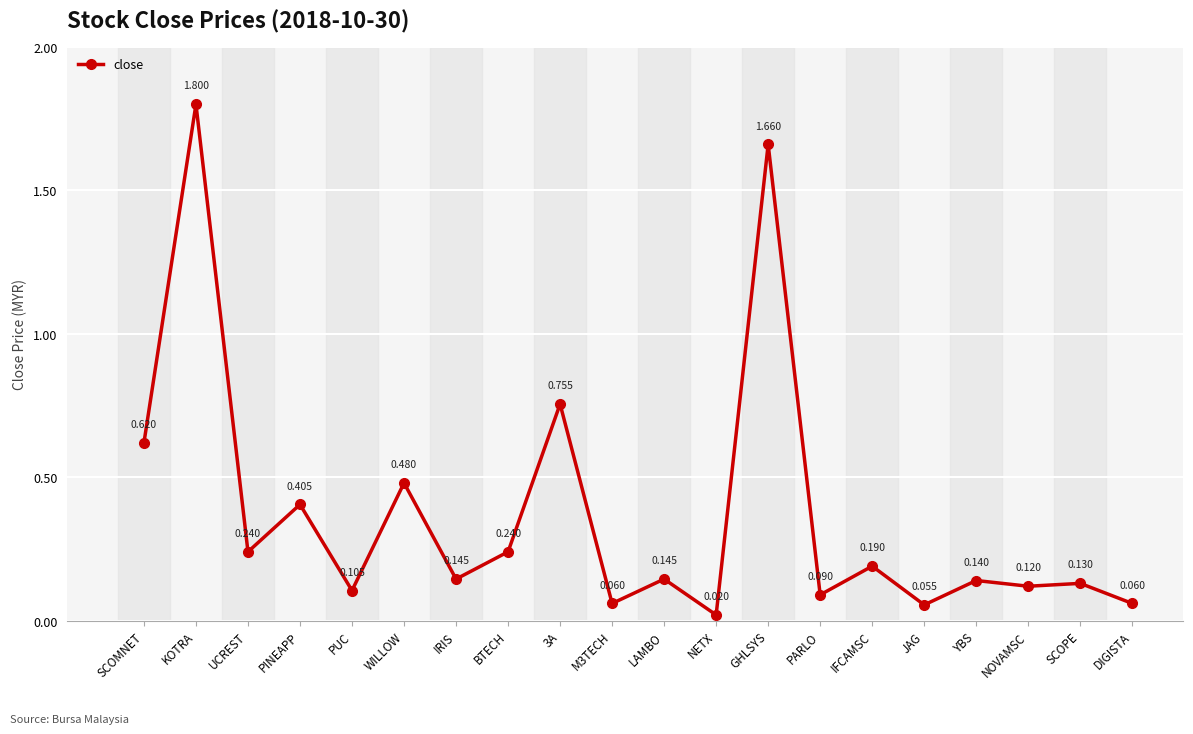

Which has a higher value, M3TECH or PARLO?

PARLO